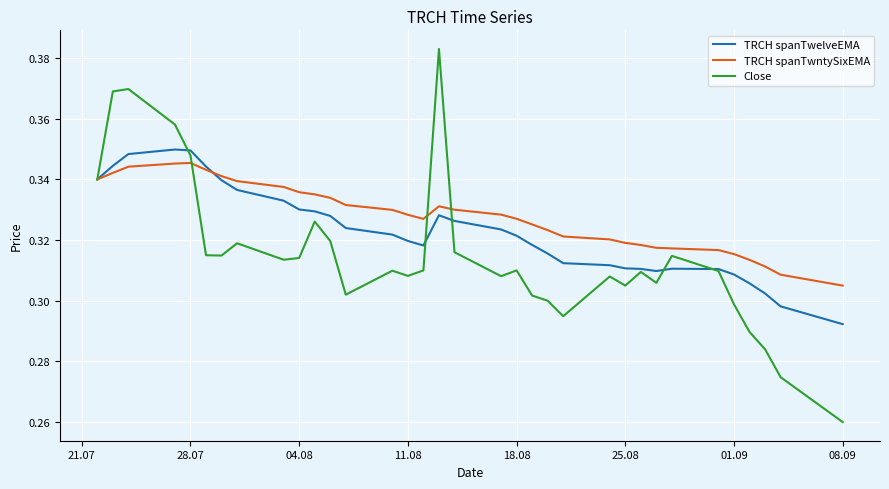

List the series in order of their overall mean, highest first.

TRCH spanTwntySixEMA, TRCH spanTwelveEMA, Close